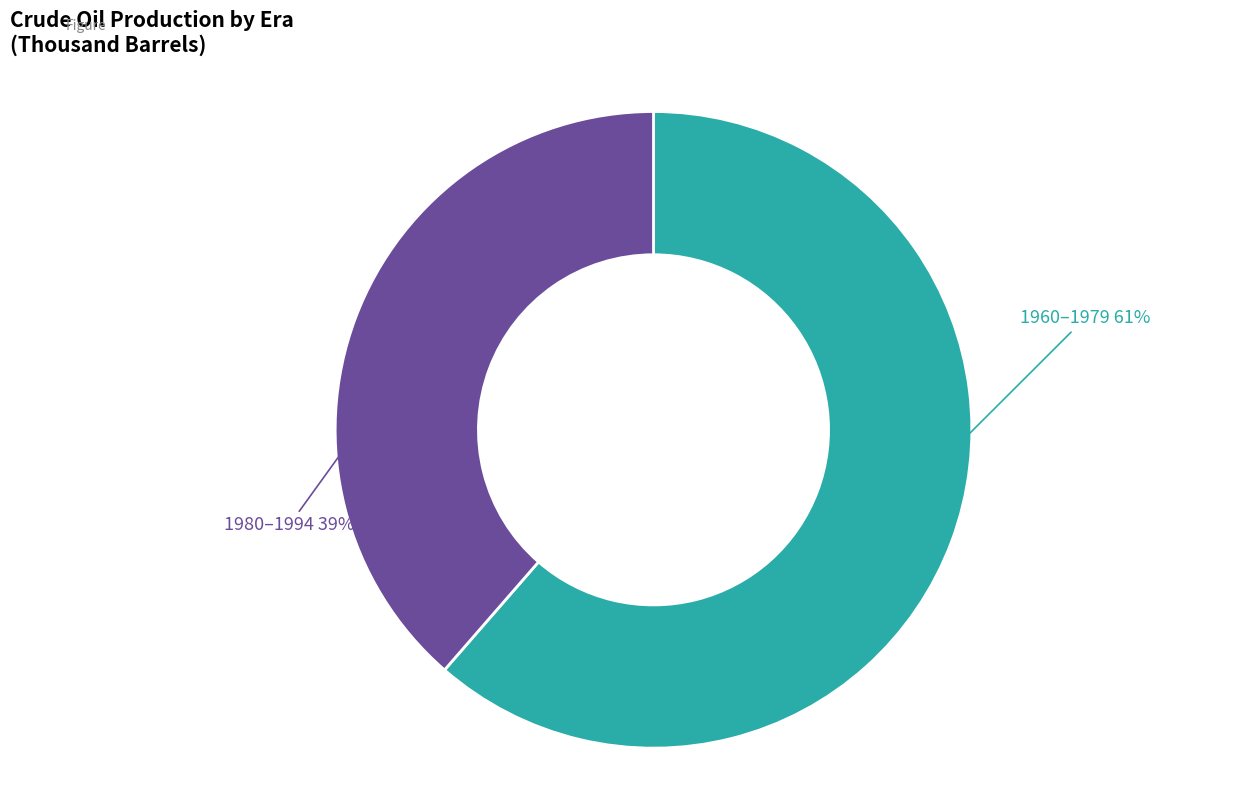

Rank the categories by value from highest to lowest.

1960–1979, 1980–1994